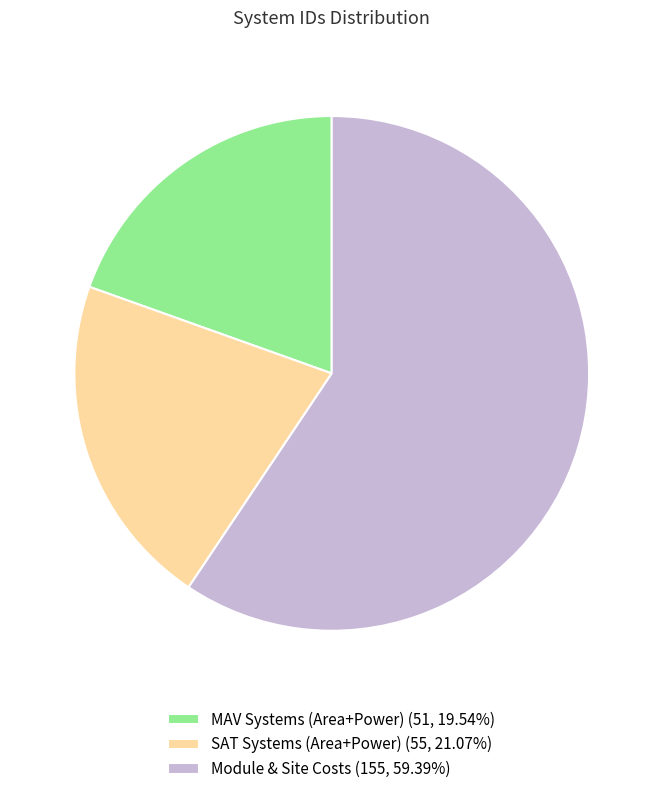

Combined, do SAT Systems (Area+Power) (55, 21.07%) and Module & Site Costs (155, 59.39%) account for over 50%?

Yes